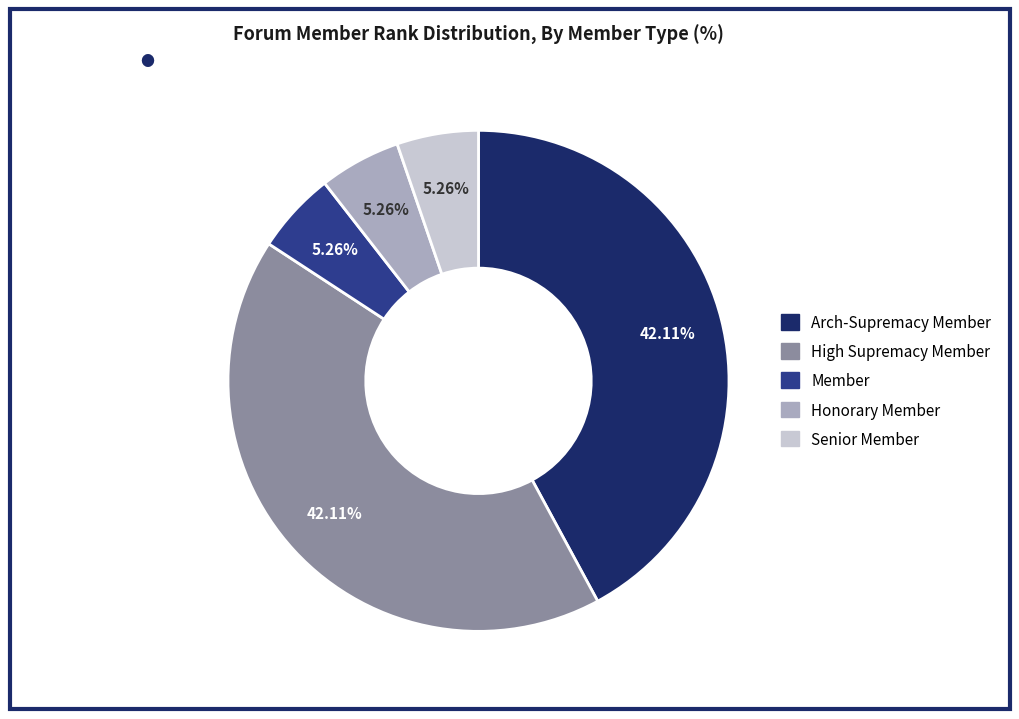

Combined, what portion of the pie is High Supremacy Member and Senior Member?

47.4%